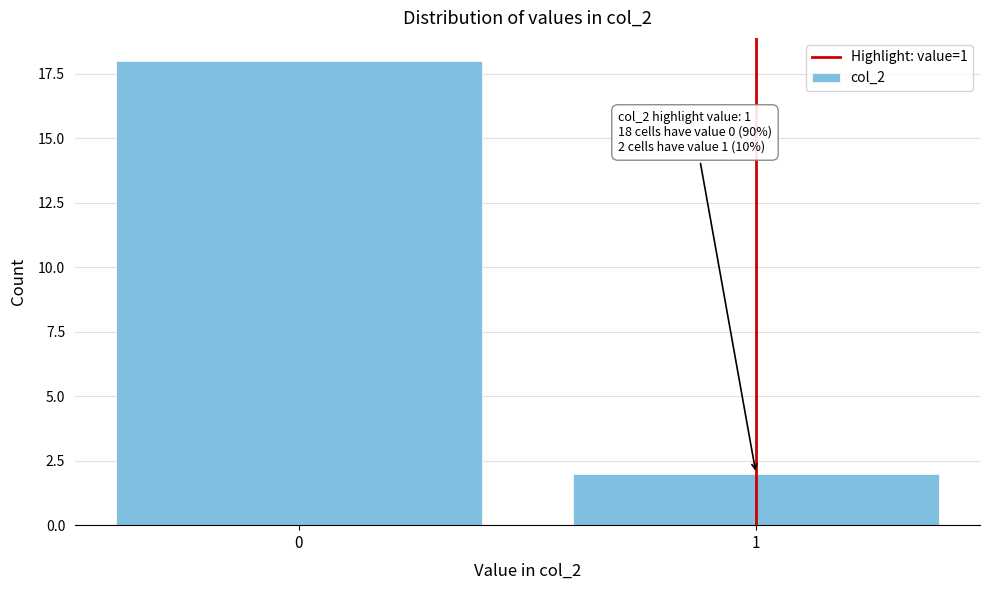

Reading left to right, list all the values displayed in this chart.

0=18	1=2